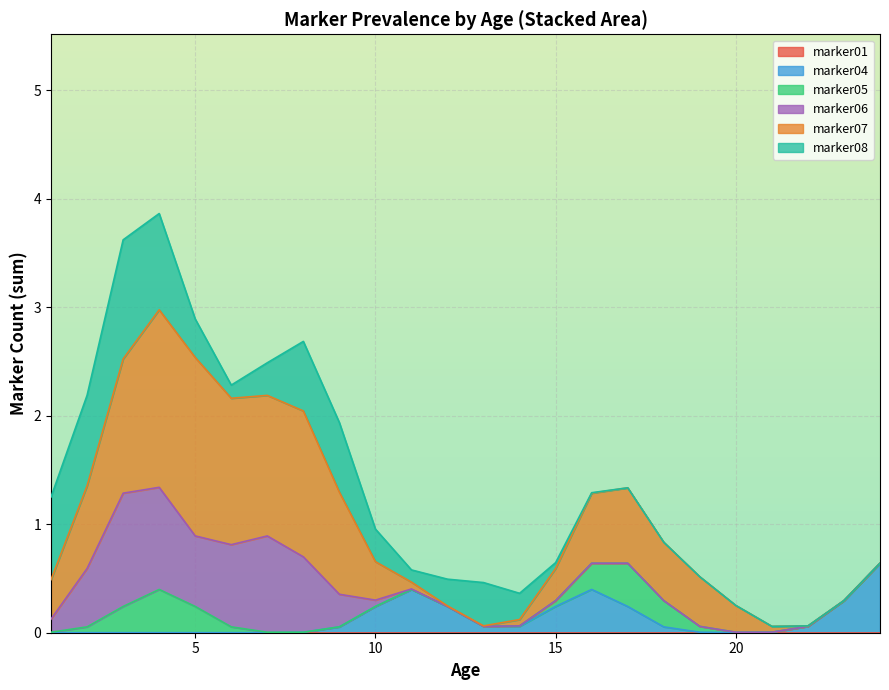

What is the difference between the second highest and second lowest values in the marker06 series?

1